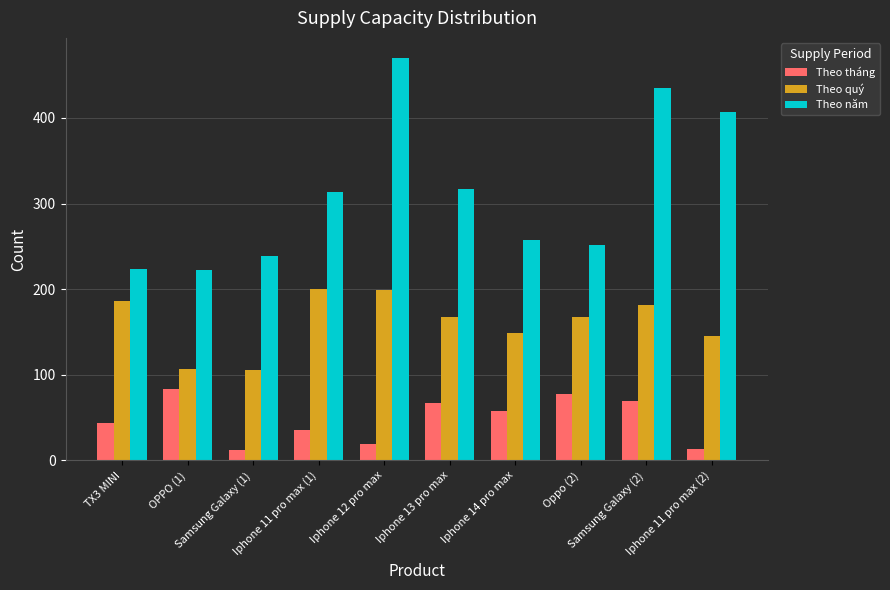

What is the label of the 2nd bar from the right?

Samsung Galaxy (2)